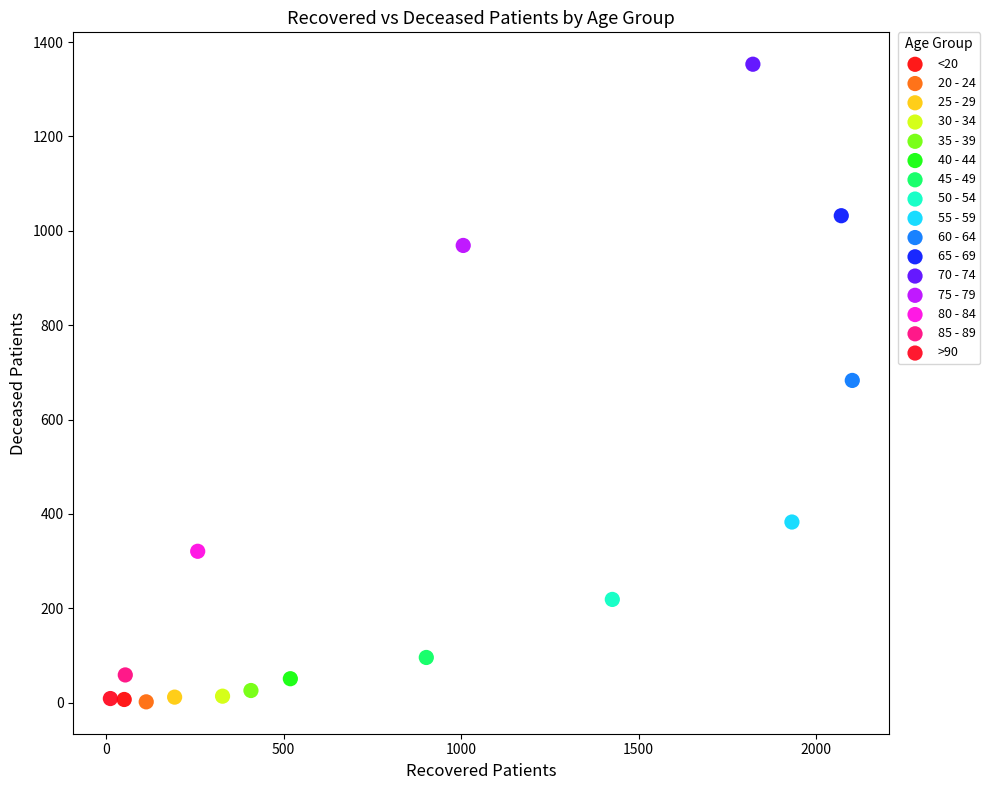

What are all the series names shown in the legend?

<20, 20 - 24, 25 - 29, 30 - 34, 35 - 39, 40 - 44, 45 - 49, 50 - 54, 55 - 59, 60 - 64, 65 - 69, 70 - 74, 75 - 79, 80 - 84, 85 - 89, >90